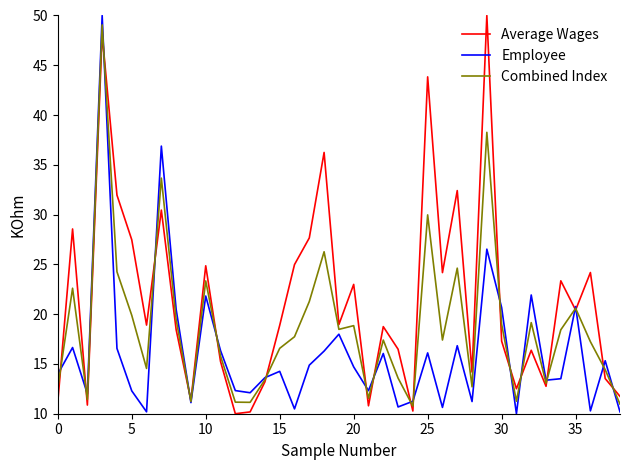

Rank the series by their average value, from highest to lowest.

Average Wages, Combined Index, Employee